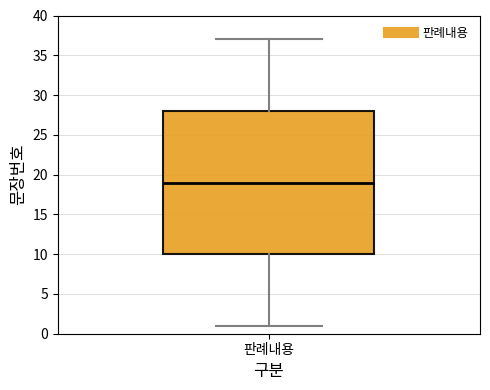

Read this box plot against the y-axis: the position of the median line, the range covered by the box, and the ends of both whiskers. The values are not printed on the chart, so give them approximately, as read against the axis.

median 19, box 10 to 28, whiskers 1 to 37